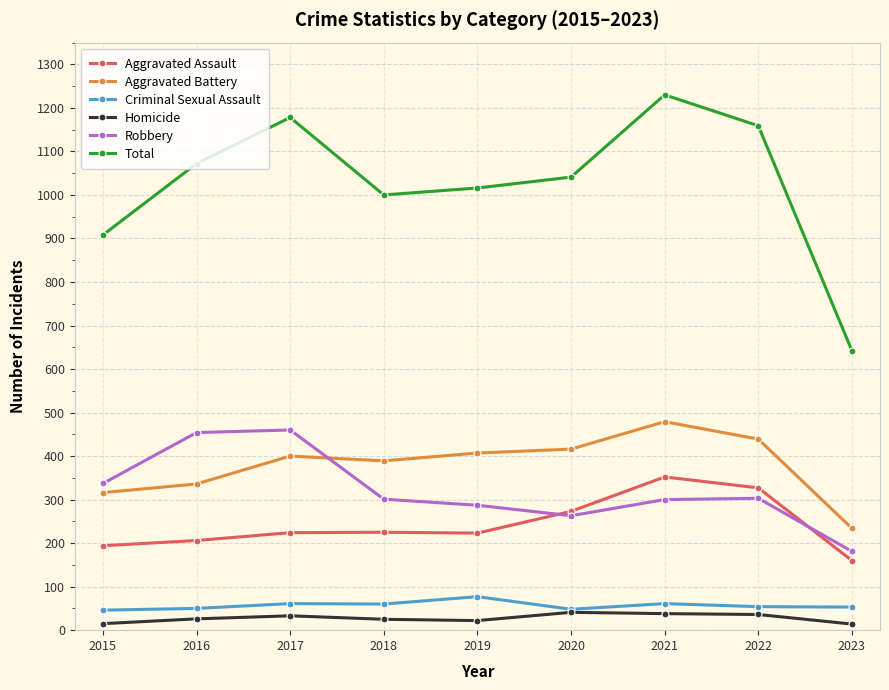

Which series has the widest spread of values?

Total